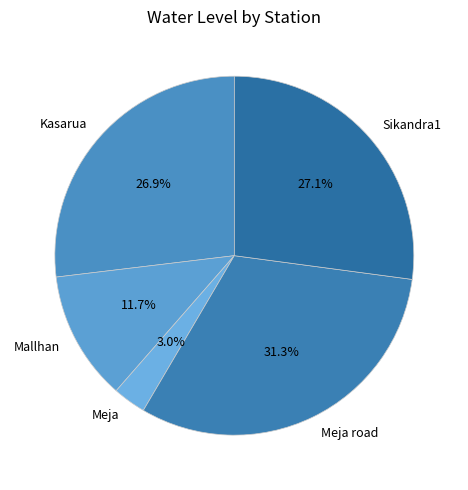

Between Sikandra1 and Mallhan, which is larger?

Sikandra1